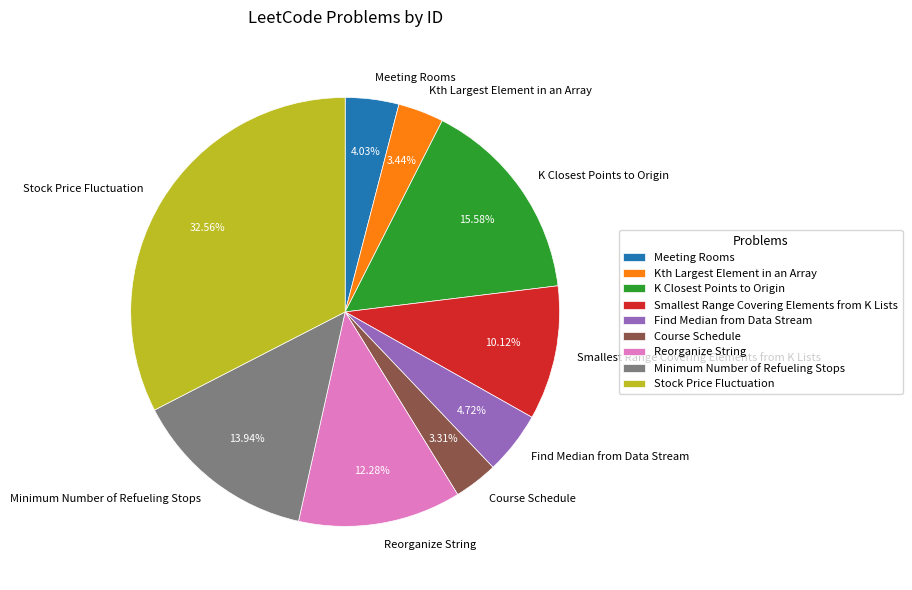

To the nearest percent, what percentage of the pie is Stock Price Fluctuation?

33%